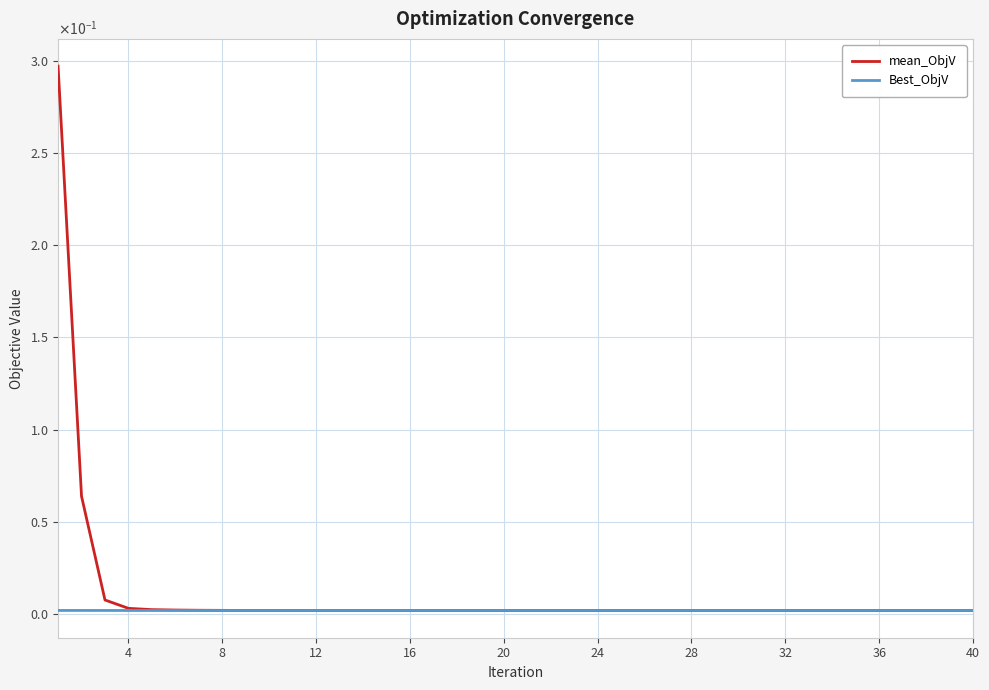

True or false: Best_ObjV and mean_ObjV cross at least once.

True